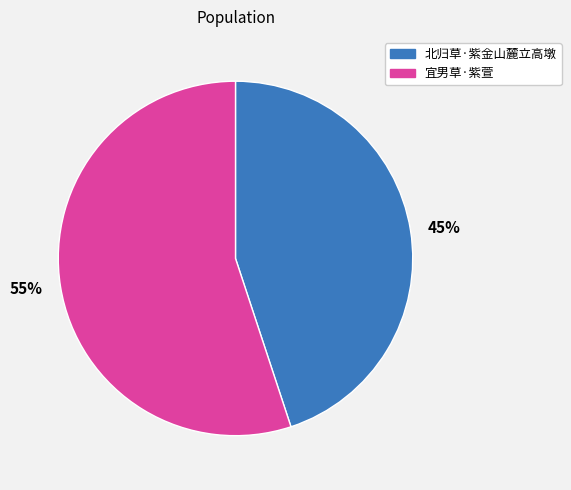

Do 45% and 55% together represent more than half of the pie?

Yes